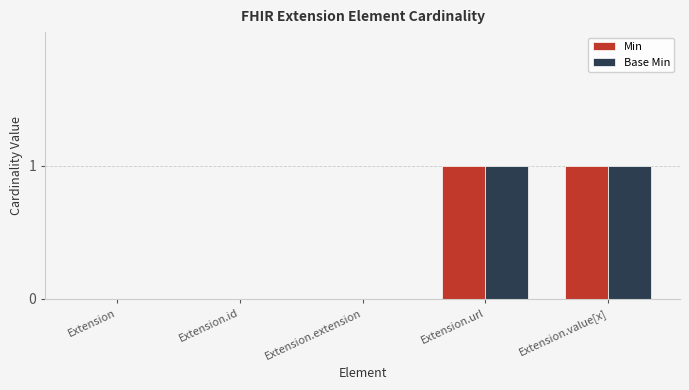

The value of Min at Extension is 0. True or false?

True